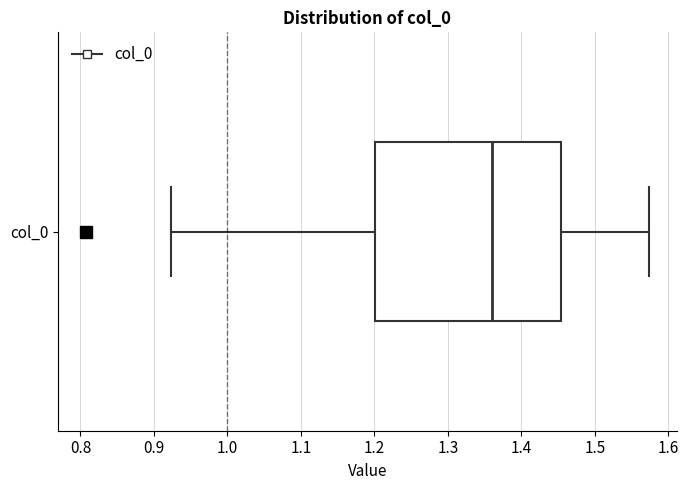

Where is the left edge of the box for col_0 on the x-axis? The values are not printed on the chart, so give them approximately, as read against the axis.

1.20